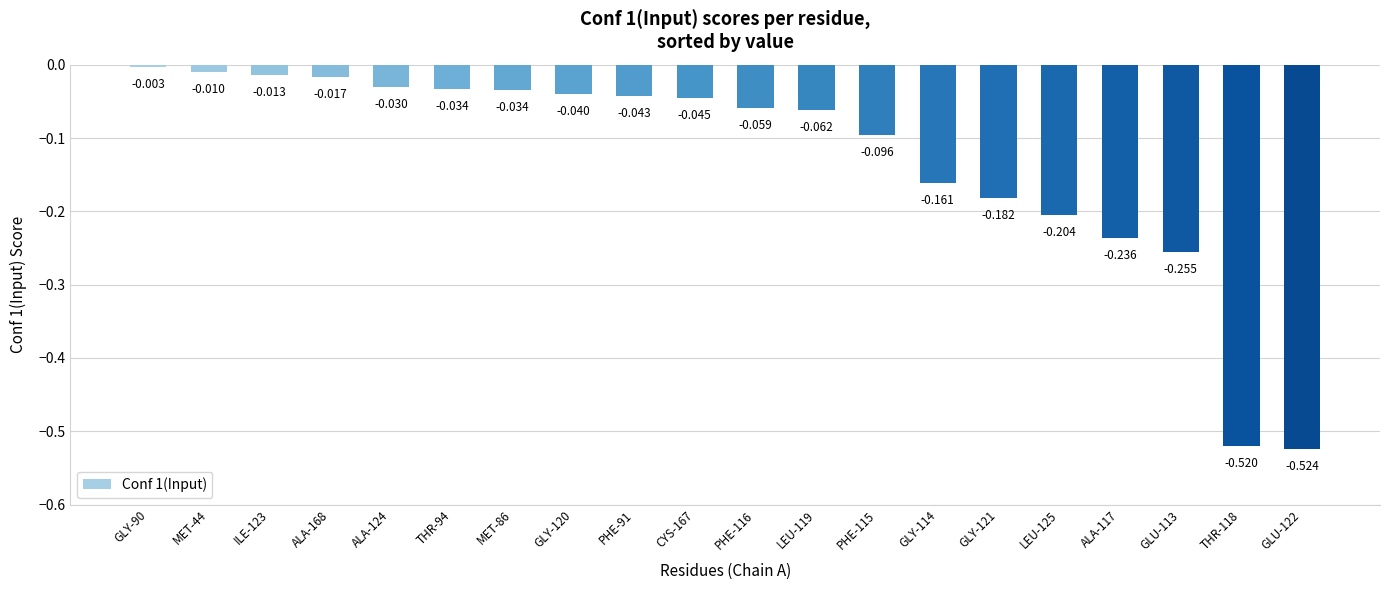

The value at ALA-168 is -0.0. True or false?

False